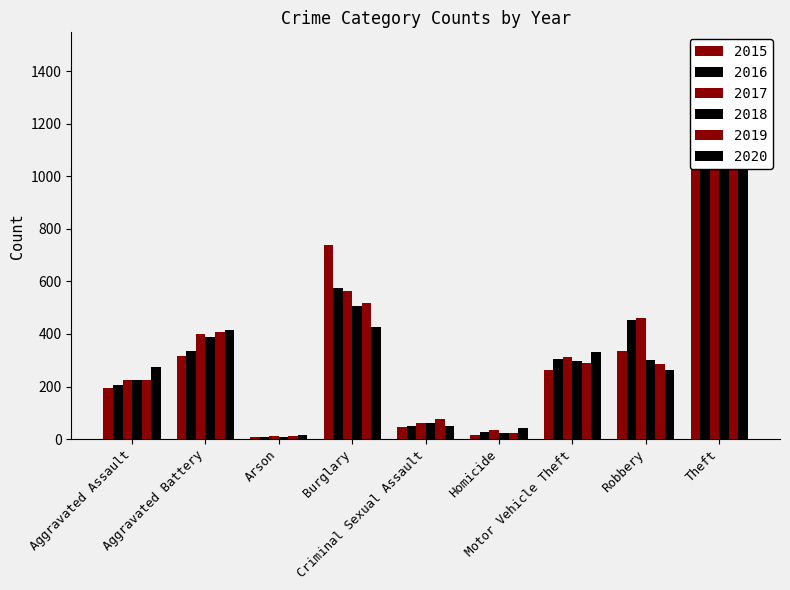

Rank the categories by 2018 value from highest to lowest.

Theft, Burglary, Aggravated Battery, Robbery, Motor Vehicle Theft, Aggravated Assault, Criminal Sexual Assault, Homicide, Arson